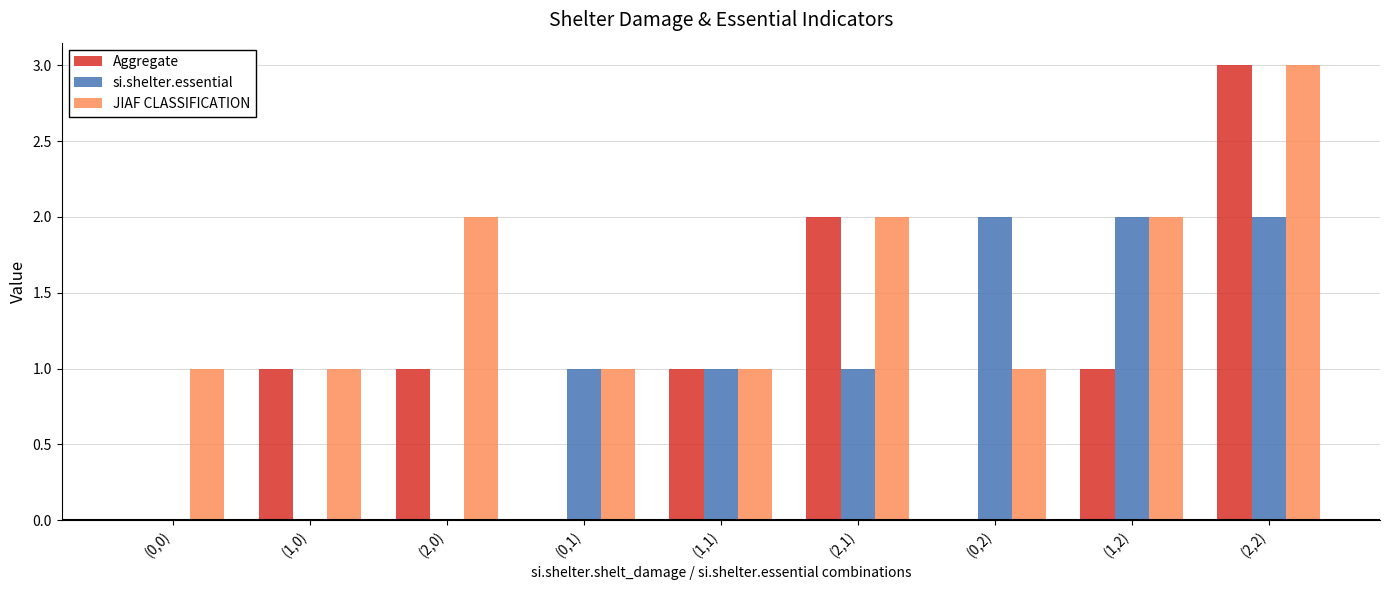

What is the total value across all series at (1,0)?

2